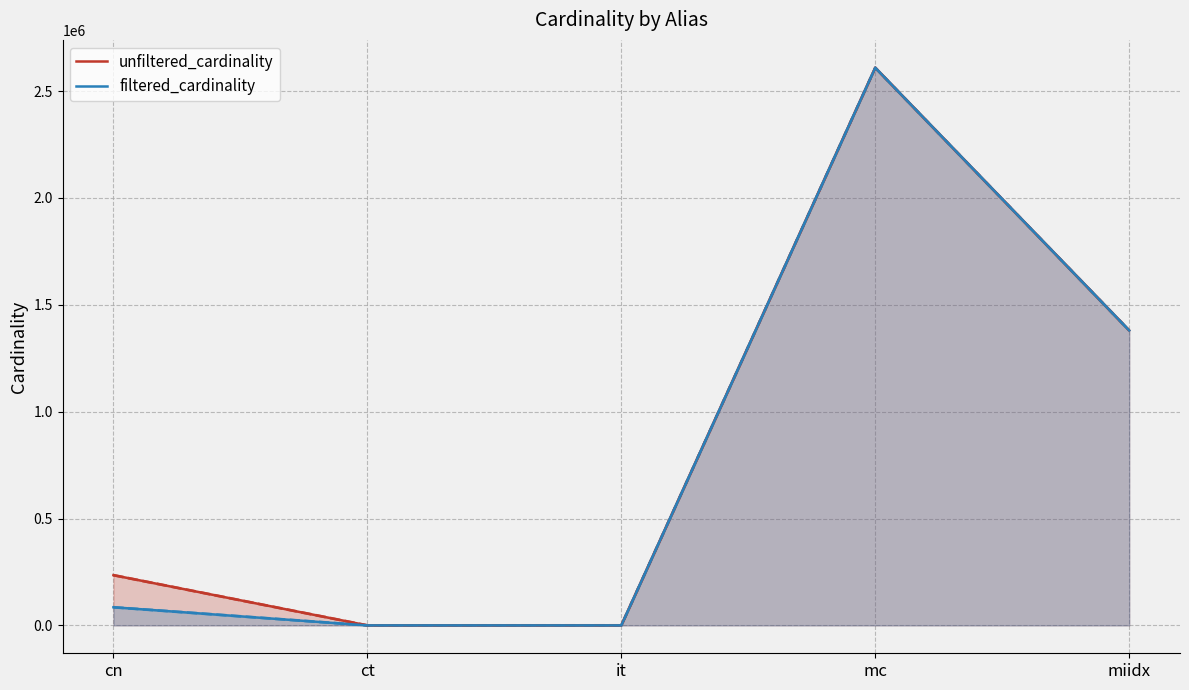

The filtered_cardinality series shows 2609129 at mc. True or false?

True